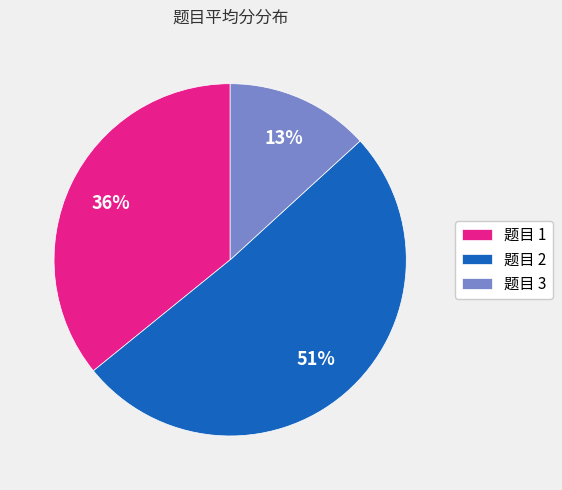

Is the sum of 题目 2 and 题目 3 greater than half?

Yes